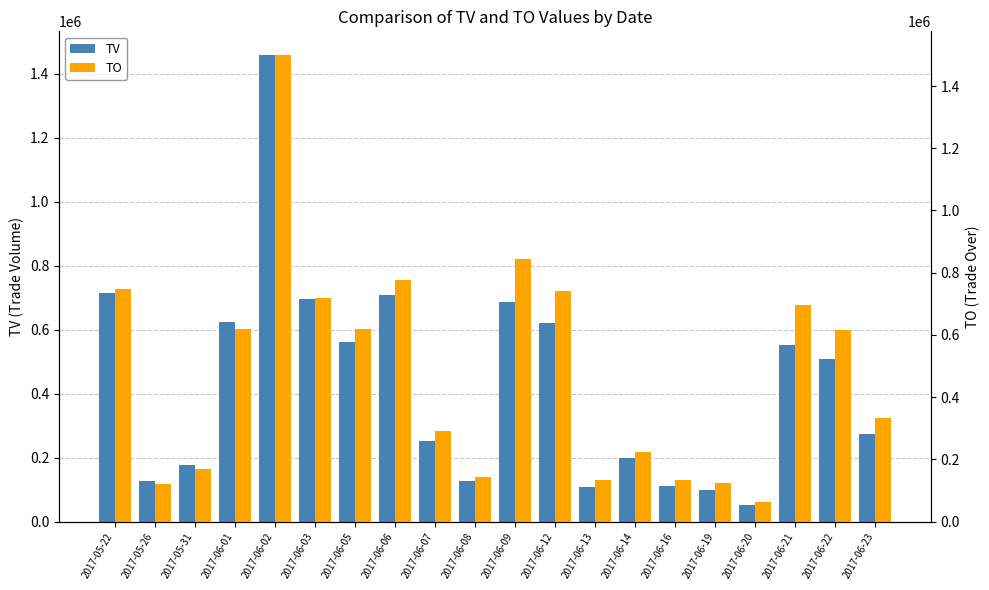

List the series in order of their overall mean, highest first.

TO, TV